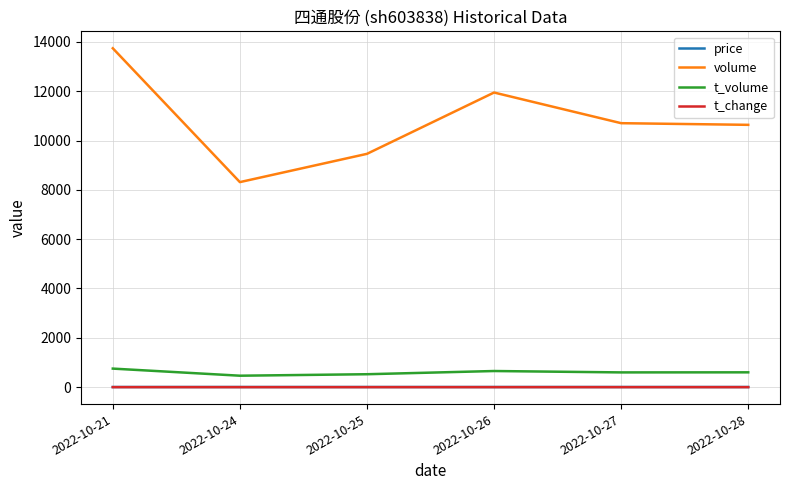

What is the average value of the t_change series?

0.4